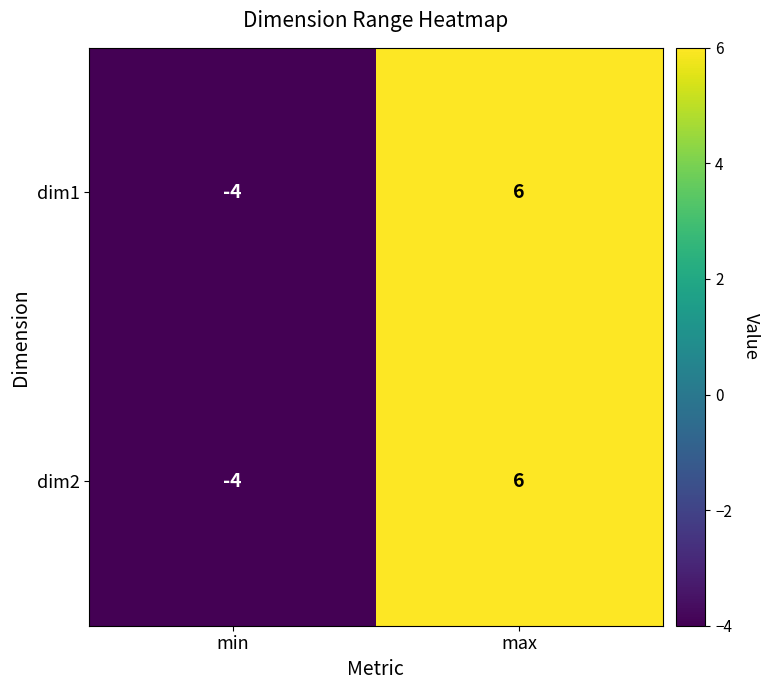

Reading right to left, transcribe all the data shown in this chart.

dim1: 6	-4
dim2: 6	-4